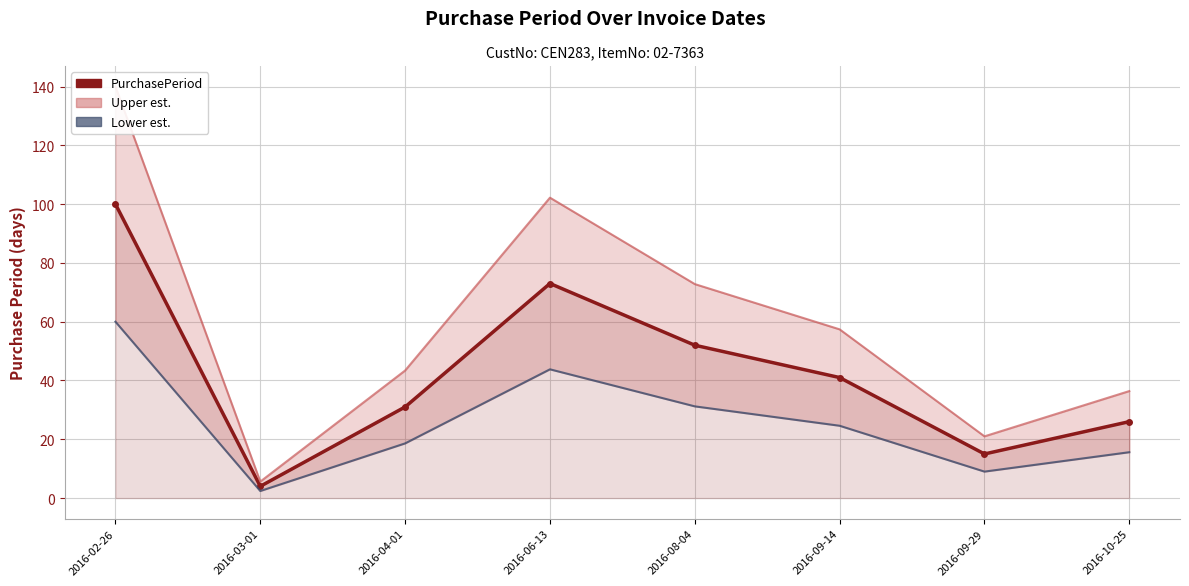

True or false: PurchasePeriod and Lower est. cross at least once.

False